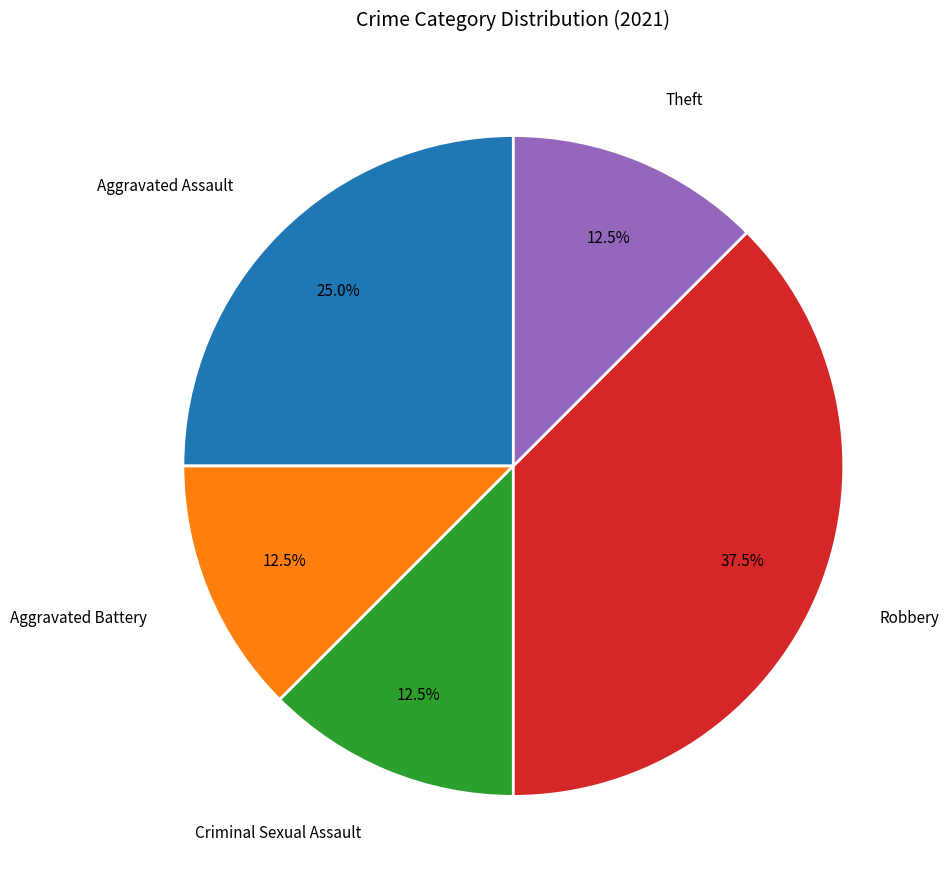

To the nearest percent, what is the average slice percentage?

20%